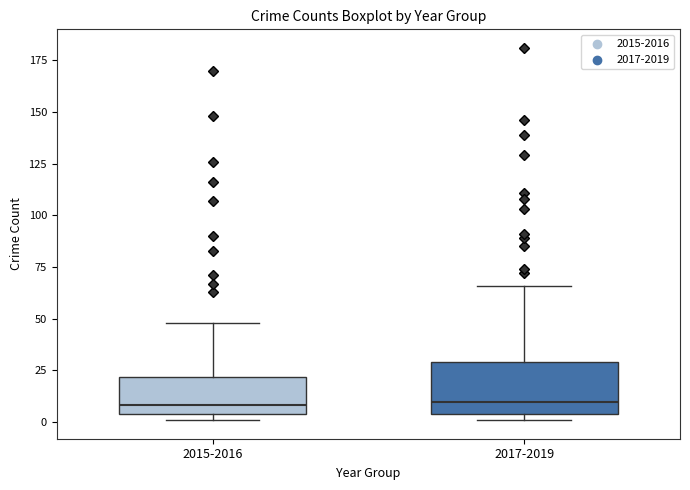

Reading left to right, transcribe this box plot: for each box, give where its median line is, the range the box spans, and where its two whiskers end, as read against the y-axis. The values are not printed on the chart, so give them approximately, as read against the axis.

2015-2016: median 10, box 5 to 20, whiskers 0 to 50
2017-2019: median 10, box 5 to 30, whiskers 0 to 65